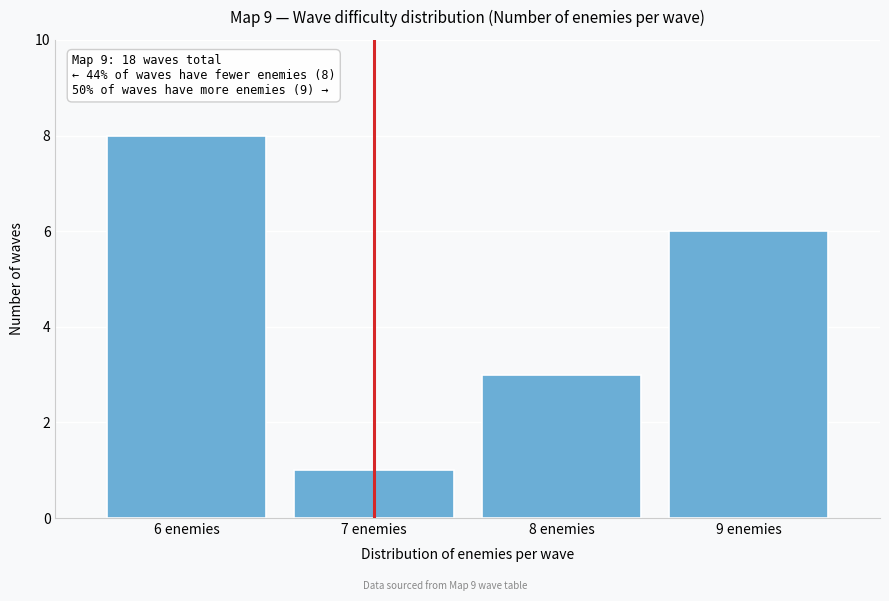

Reading right to left, extract all data points from this chart.

9 enemies=6	8 enemies=3	7 enemies=1	6 enemies=8